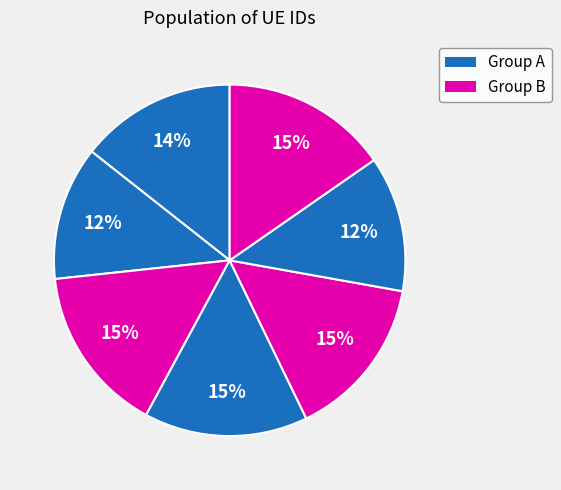

Is there any slice that represents more than half of the pie?

No